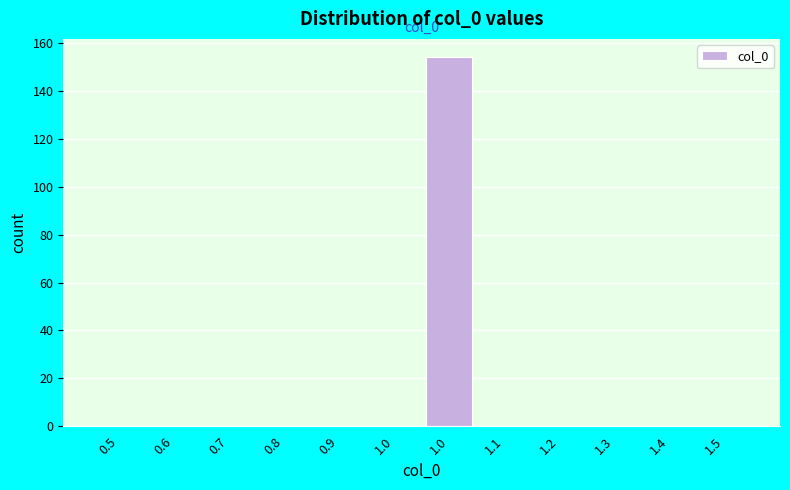

Are the bars horizontal?

No